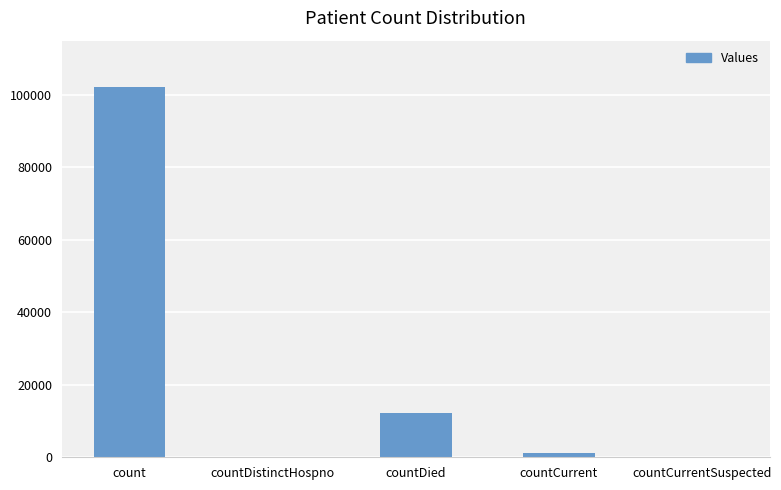

What is the greatest value displayed?

102327